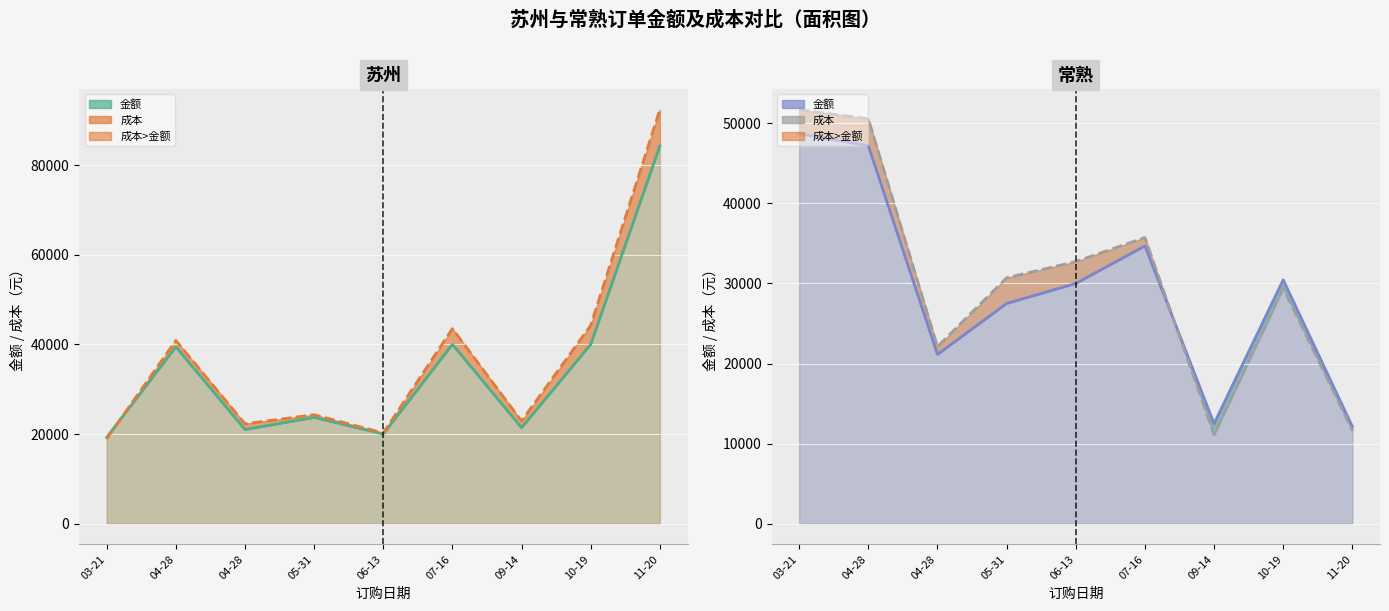

What is the difference between the maximum and minimum values in the 常熟-成本 series?

40601.1